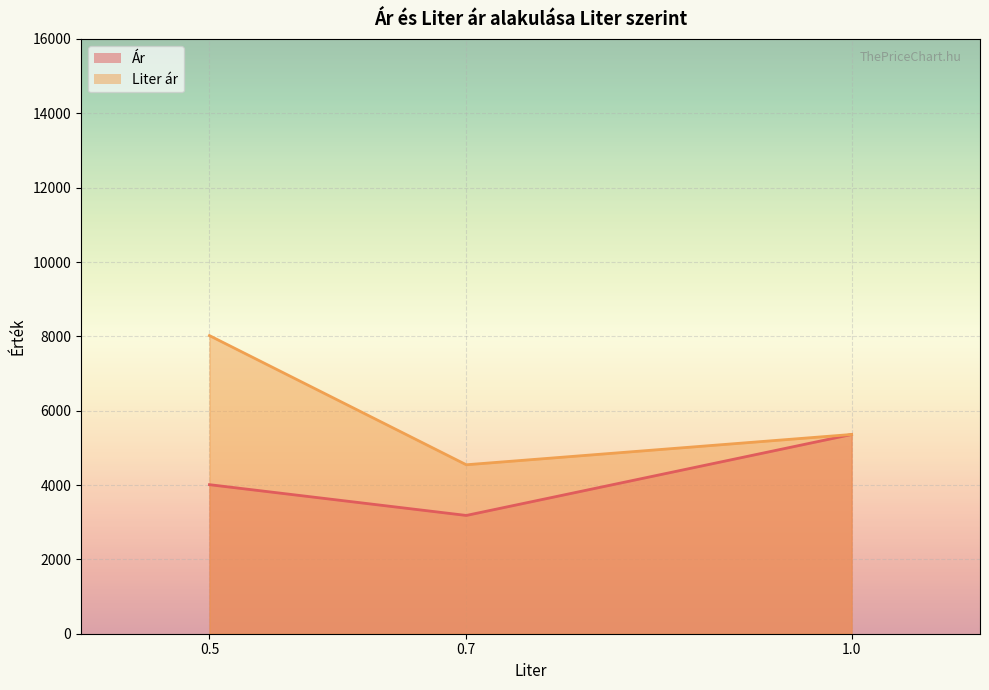

Which series has the largest range (max minus min)?

Liter ár